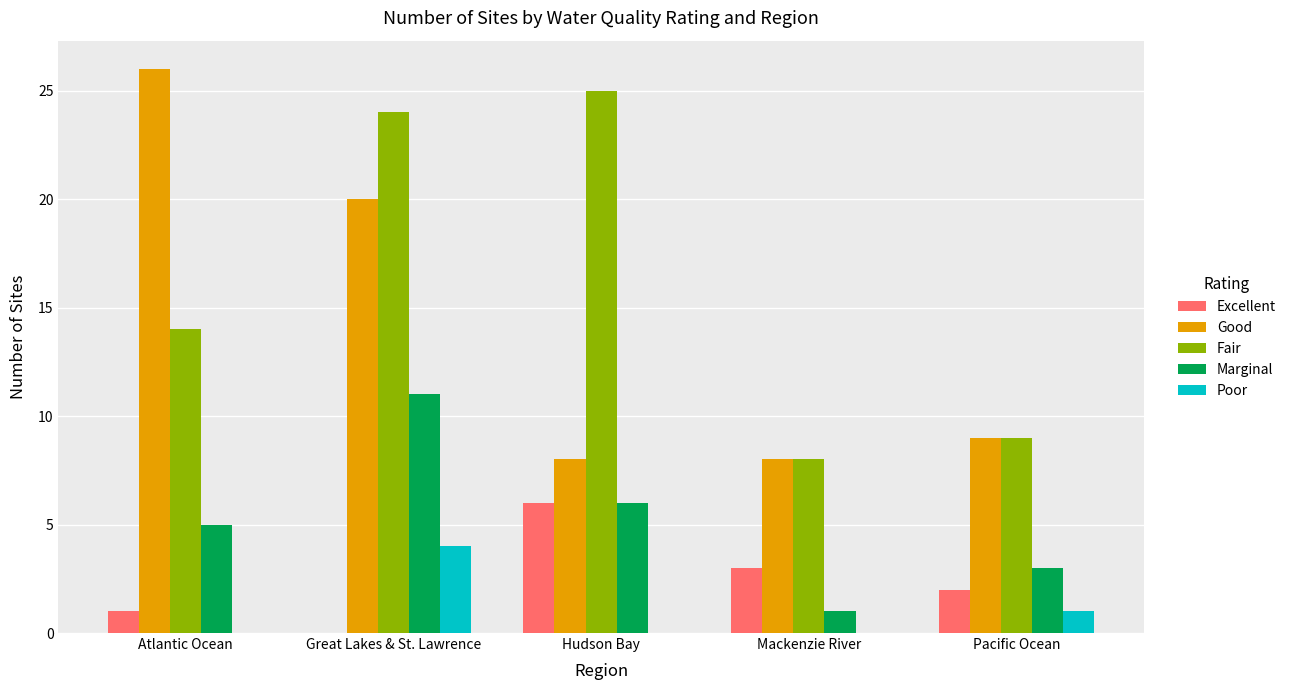

True or false: Good has a value of 5 at Atlantic Ocean.

False